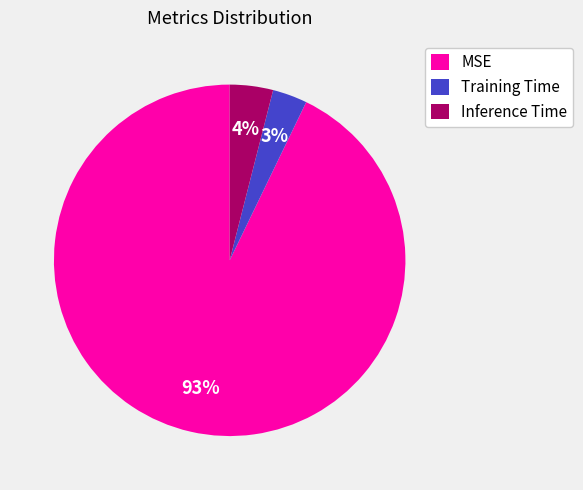

What is the smallest slice in the pie chart?

Training Time